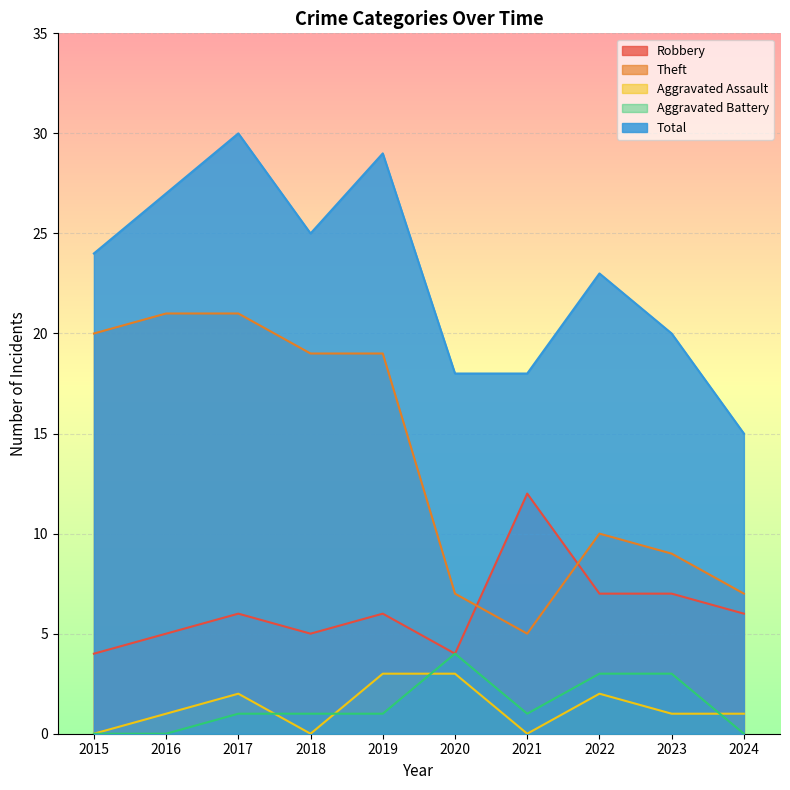

What is the value of the Theft point at the 1st from the left?

20